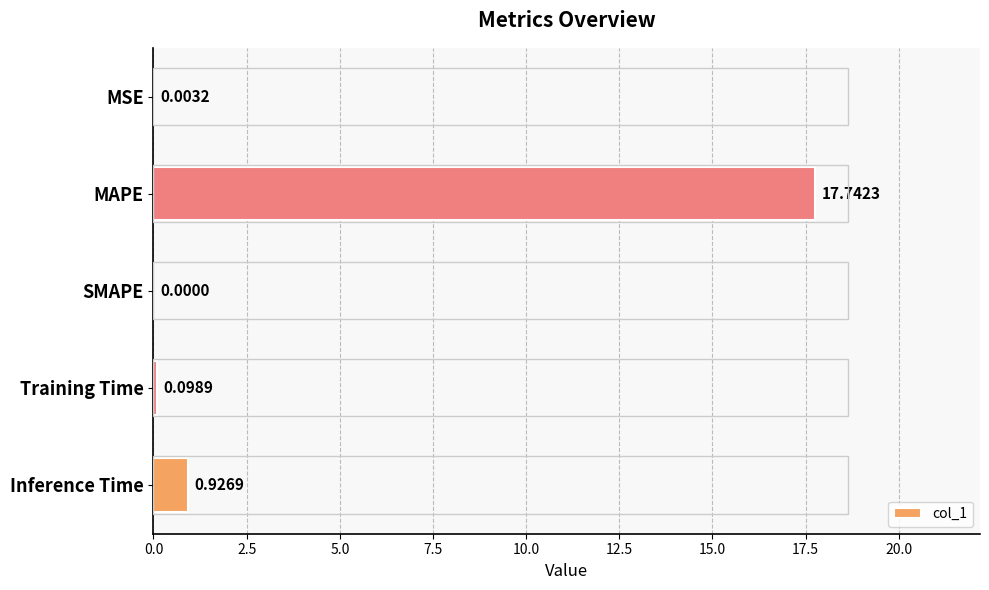

At which label is the value closest to 8?

Inference Time